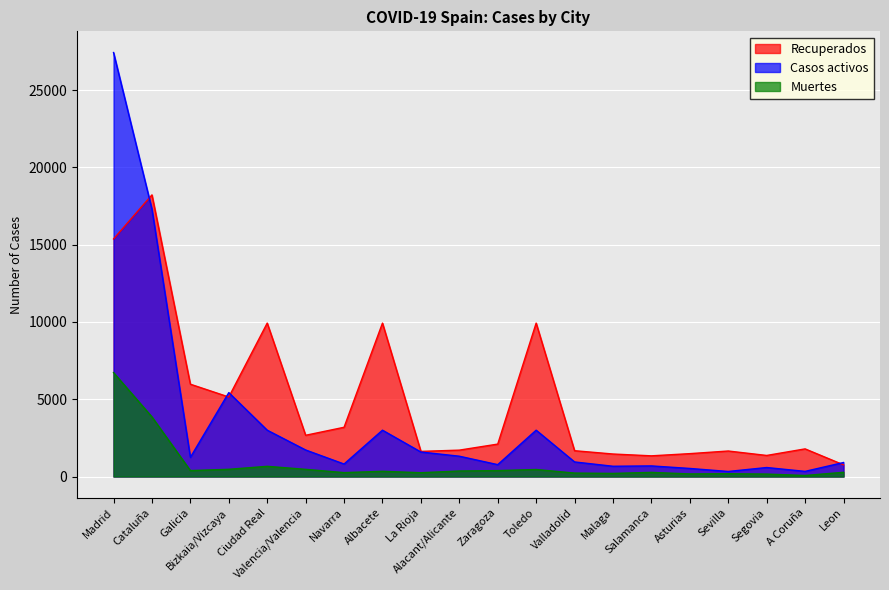

What is the greatest value displayed?

27433